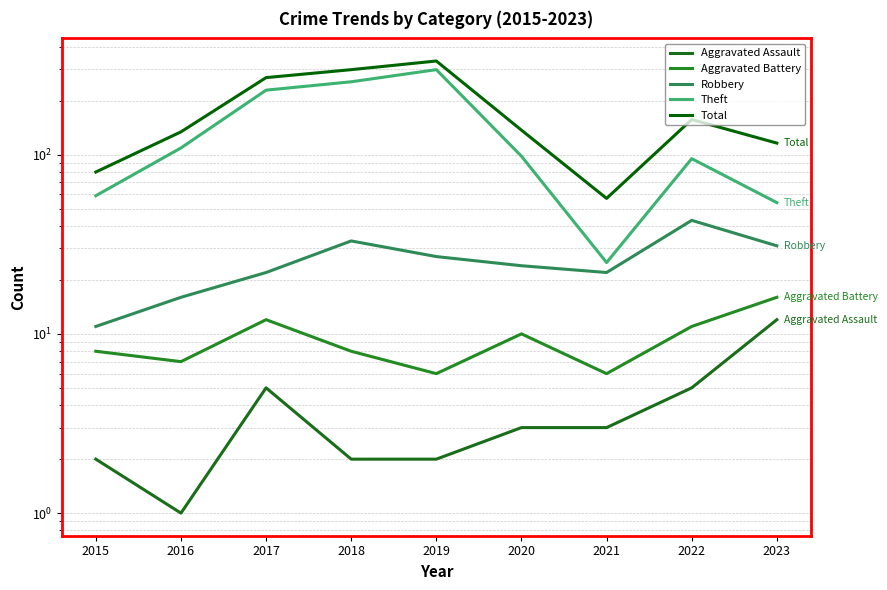

What is the sum of all Robbery values?

229